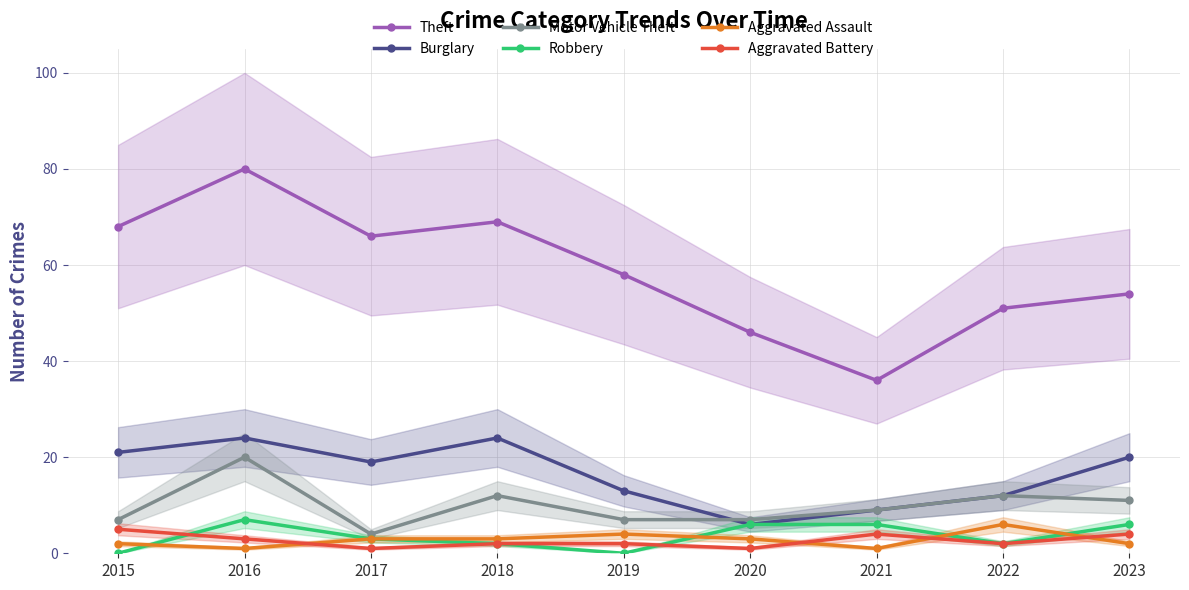

True or false: Aggravated Assault has a value of 1 at 2016.

True